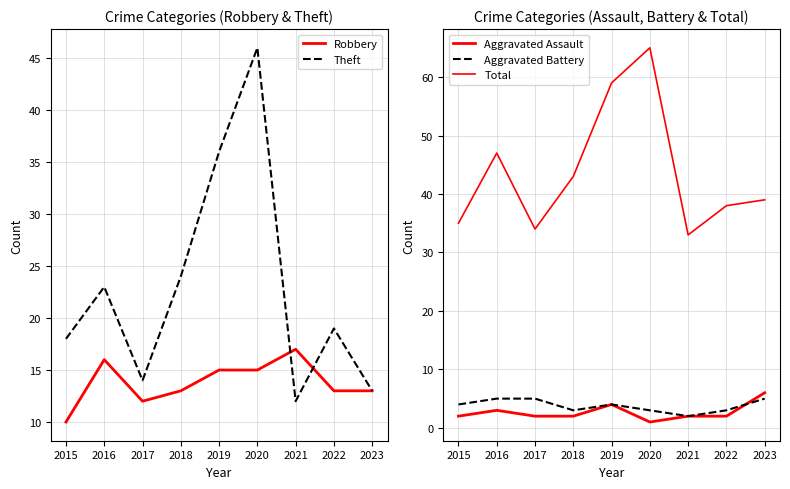

At which label does Total reach its peak?

2020